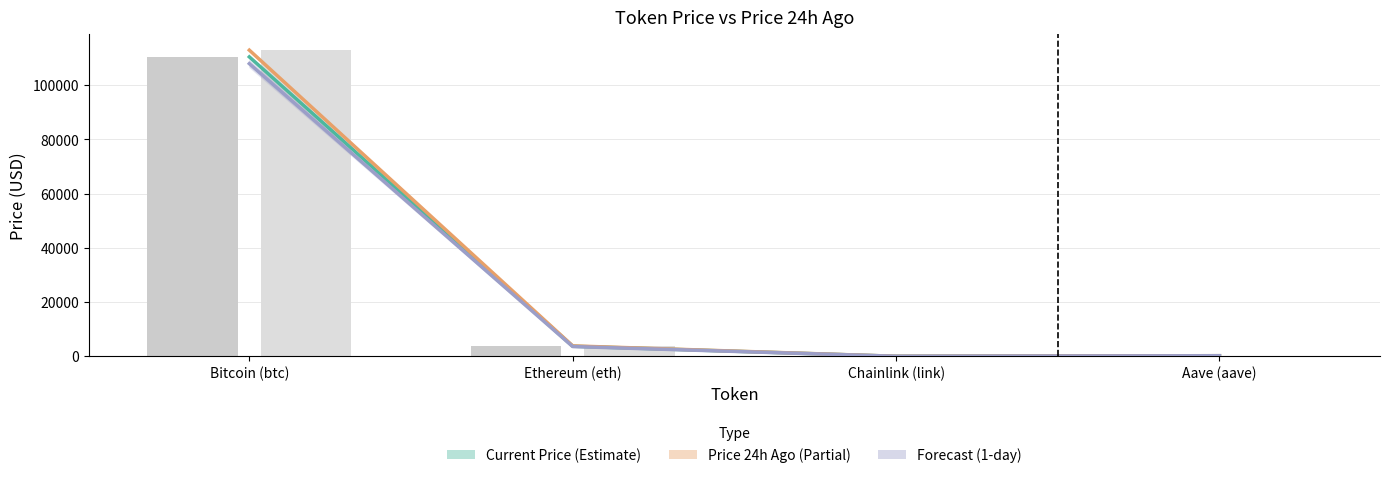

What is the minimum value shown in the chart?

15.8